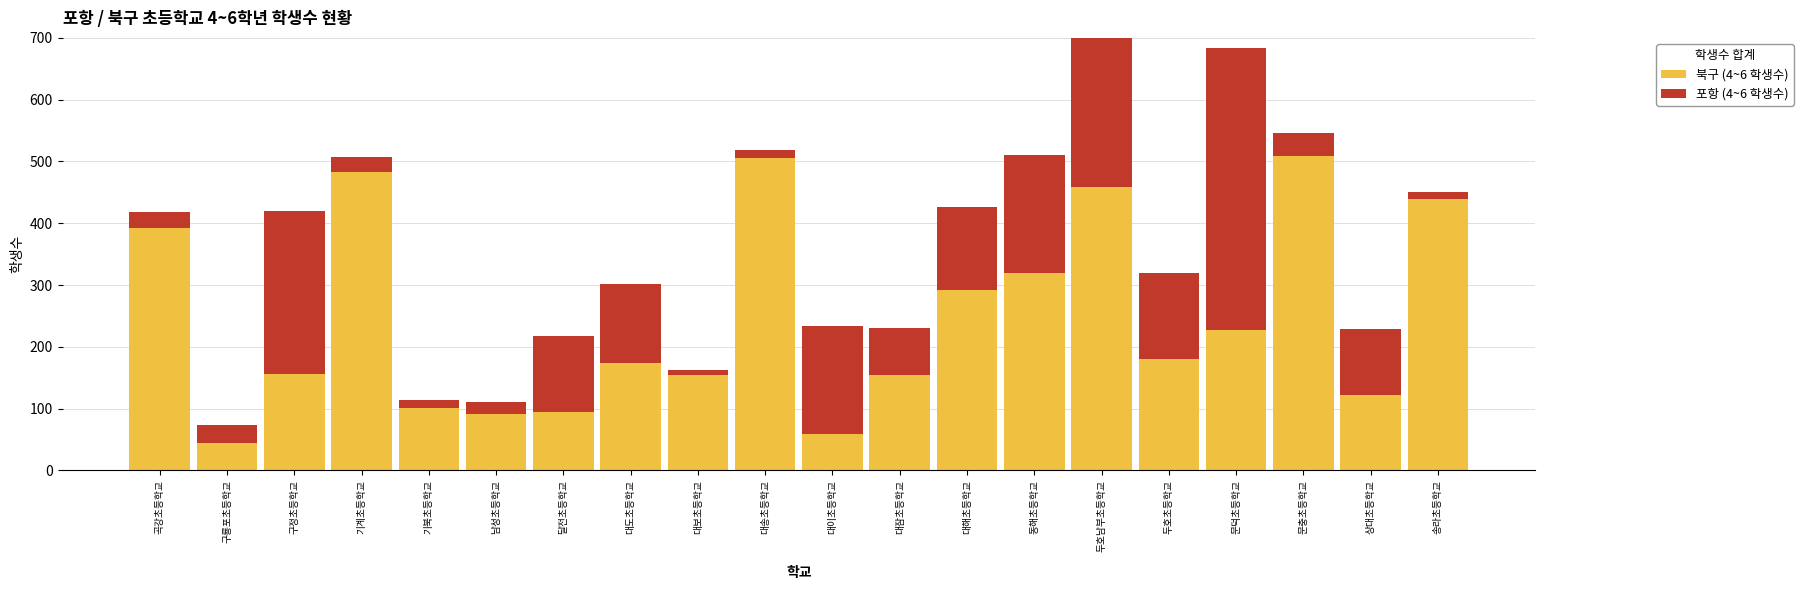

Reading left to right, what are all the values shown in this chart?

북구 (4~6 학생수): 392	45	156	483	101	91	95	174	155	505	59	155	292	320	459	181	228	509	122	439
포항 (4~6 학생수): 26	29	264	25	13	19	123	127	7	14	175	76	134	191	399	138	456	37	107	12